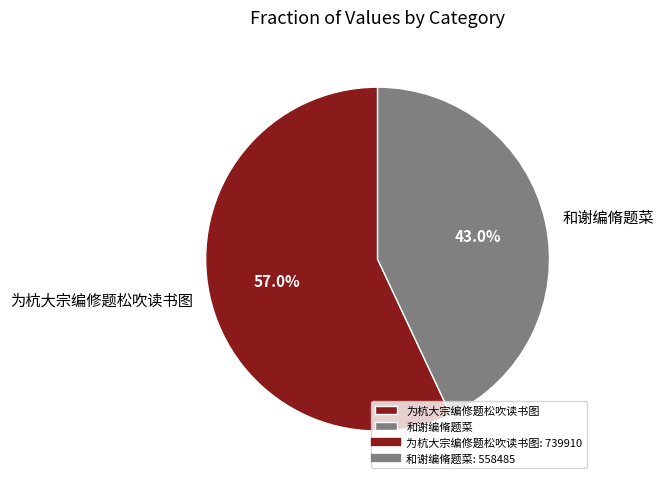

To the nearest percent, what is the difference between the 为杭大宗编修题松吹读书图 and 和谢编脩题菜 slice percentages?

14%